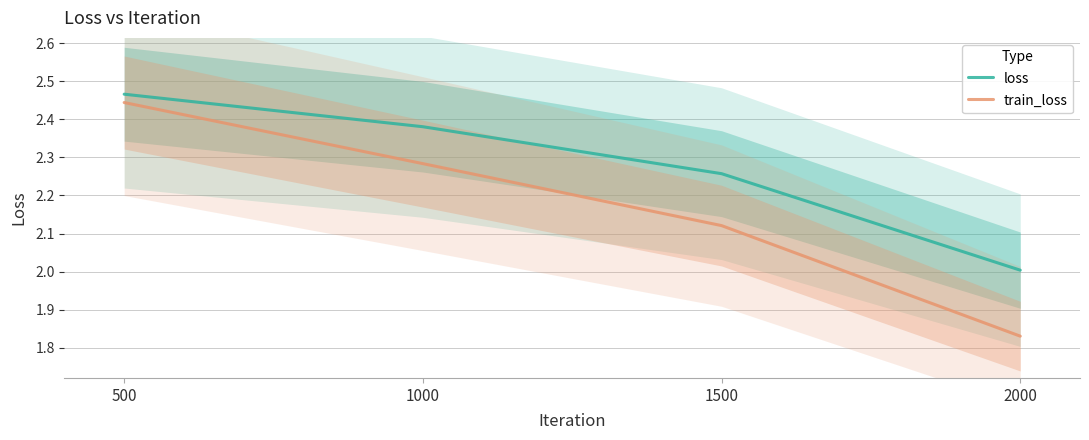

What is the value of the train_loss point at the 2nd from the left?

2.3